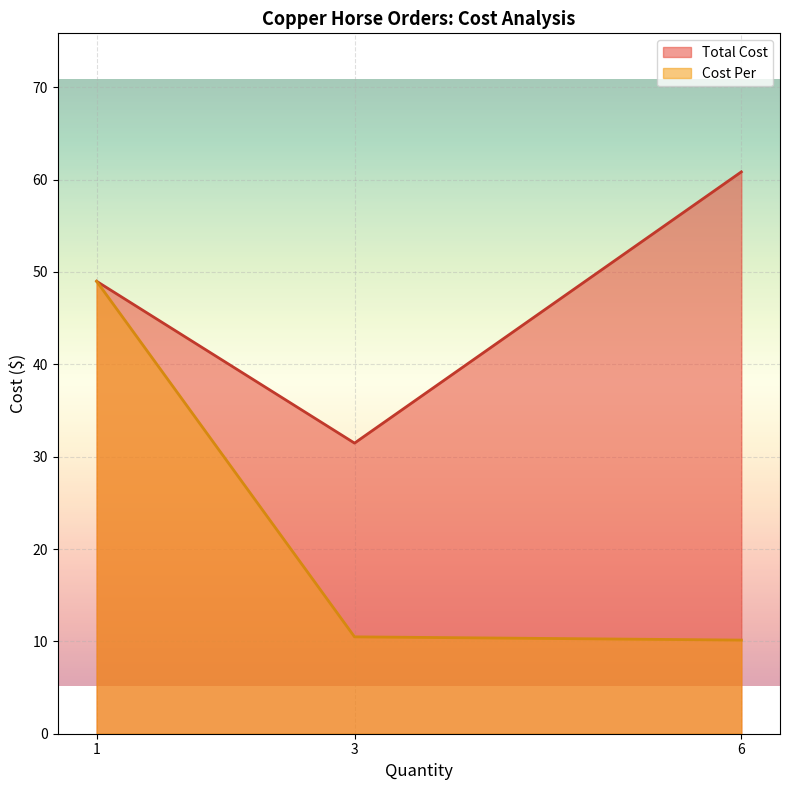

Reading left to right, what are all the values shown in this chart?

Total Cost: 1=49.0	3=31.5	6=60.8
Cost Per: 1=49.0	3=10.5	6=10.1